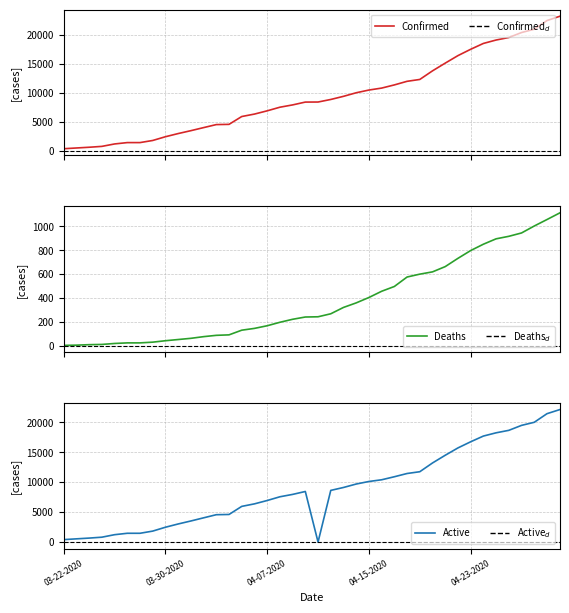

True or false: Confirmed and Deaths intersect in this chart.

False